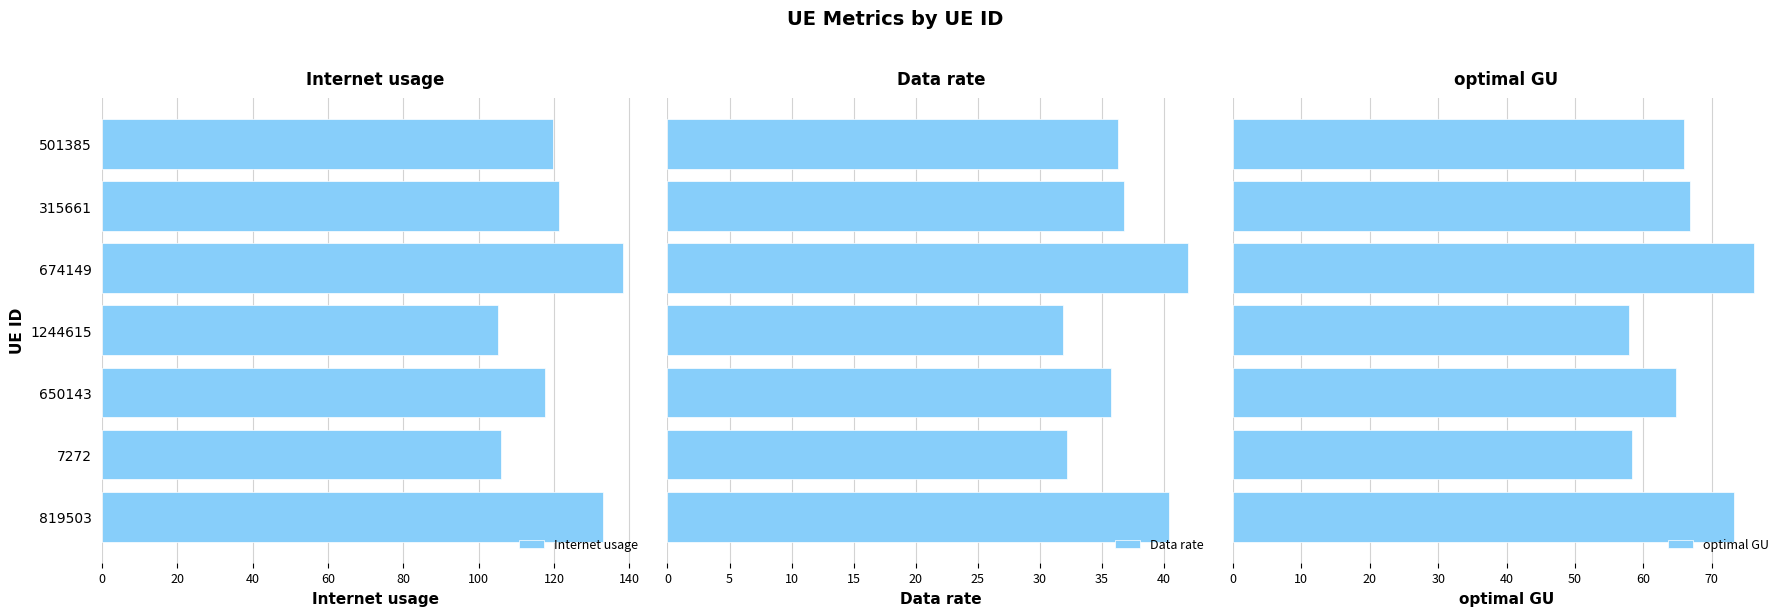

At how many categories does at least one series exceed 75?

7